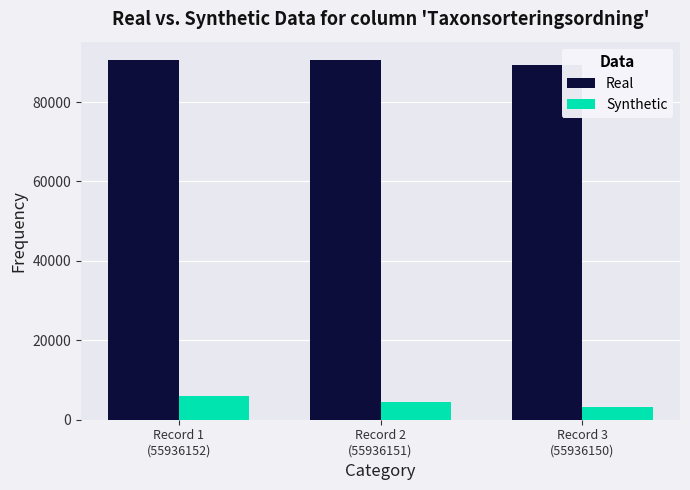

Read the Real value at Record 1
(55936152).

90676